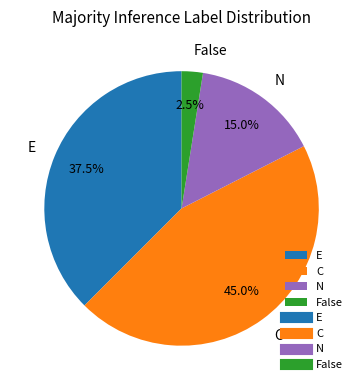

To the nearest percent, what is the difference between the False and E slice percentages?

35%